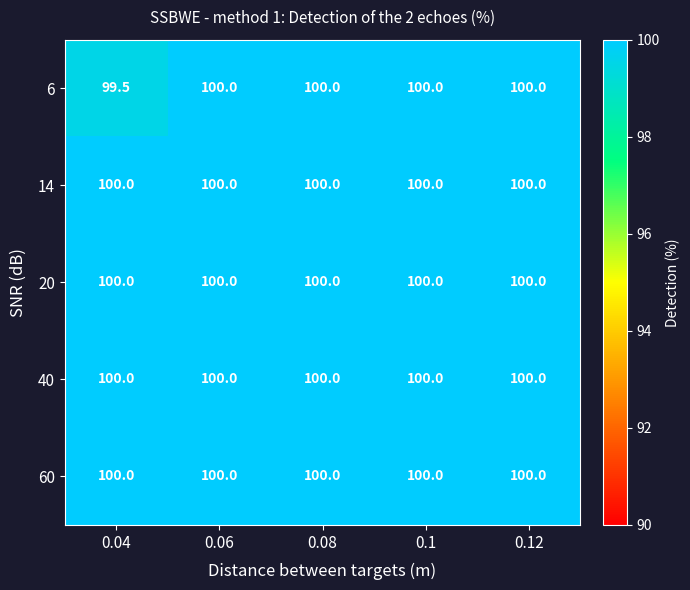

What is the total value across all series at 0.06?

500.0